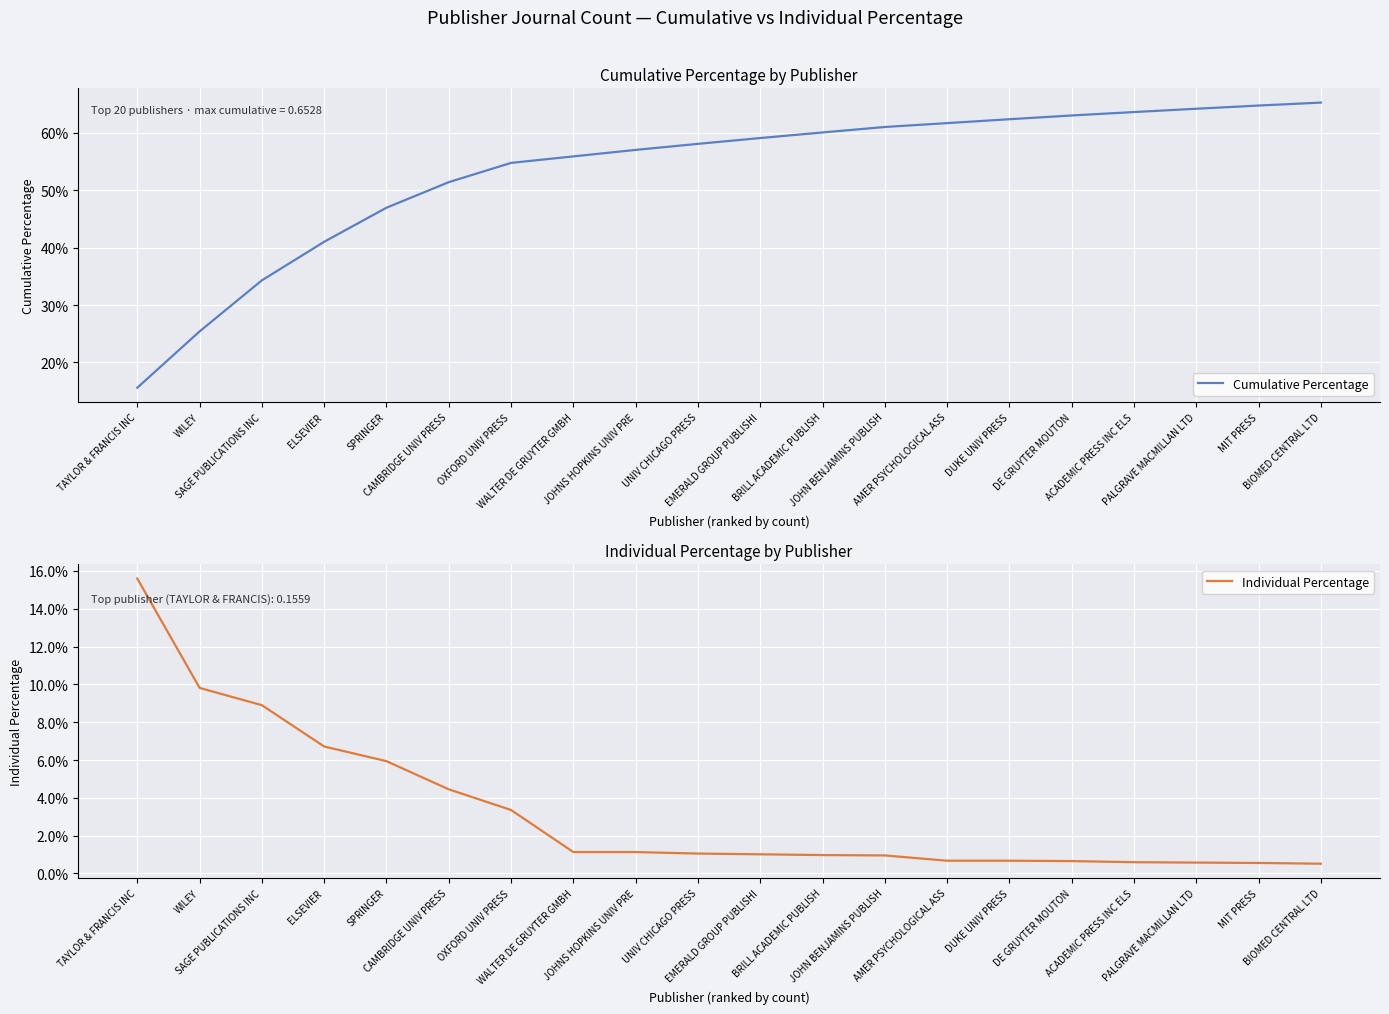

Rank the series by their maximum value, from lowest to highest.

Individual Percentage, Cumulative Percentage